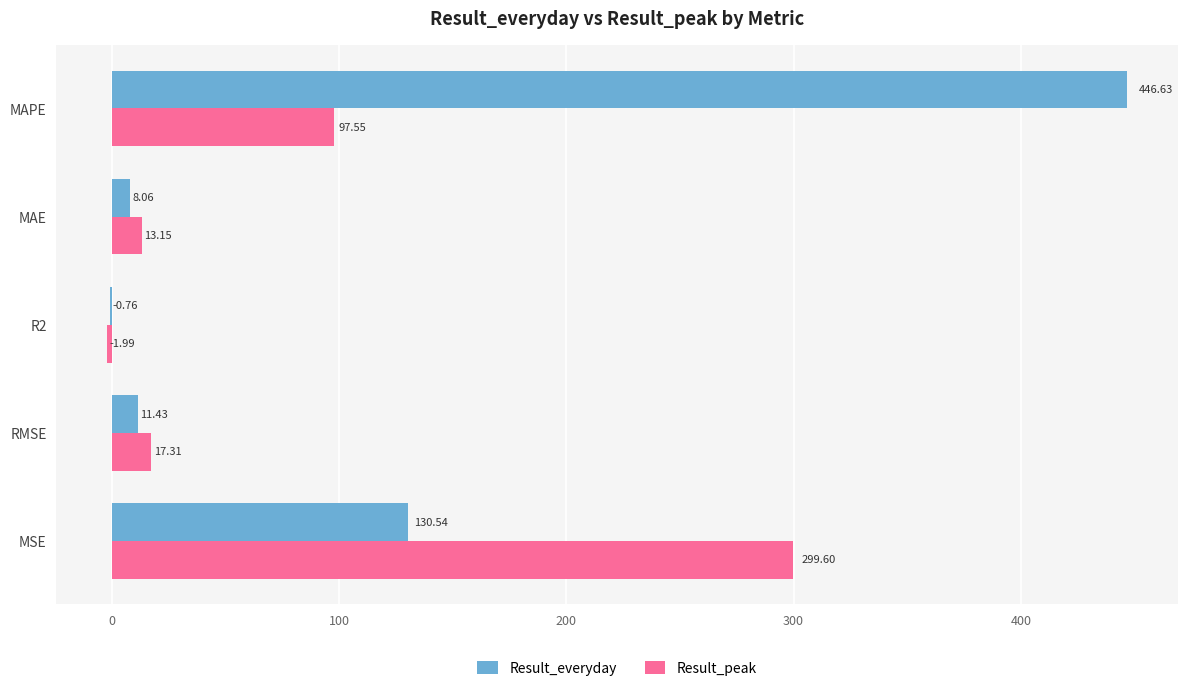

At which category is the sum across all series the highest?

MAPE